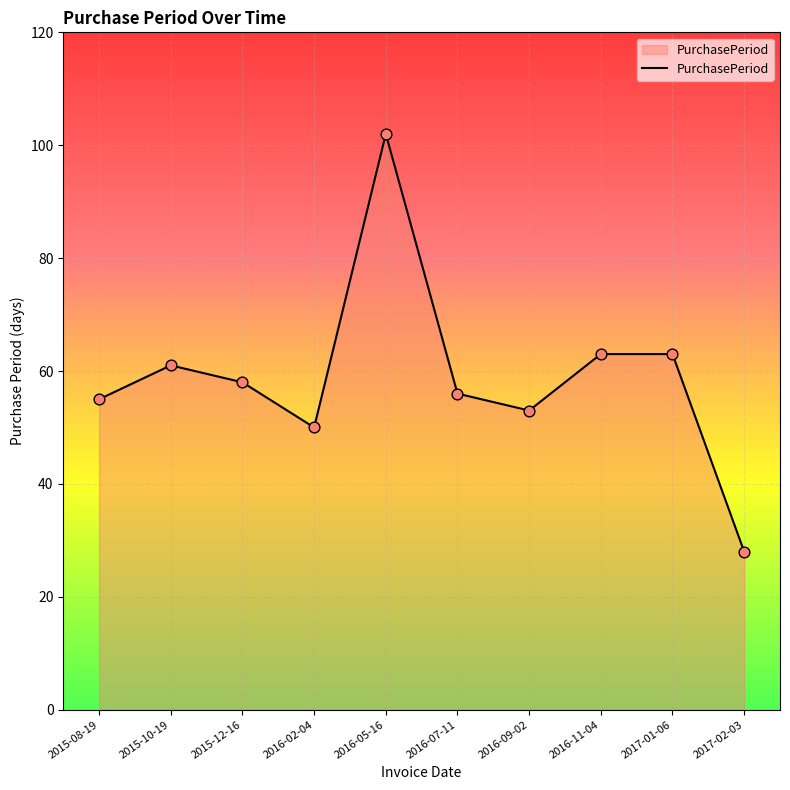

Which has a higher value, 2015-08-19 or 2016-02-04?

2015-08-19